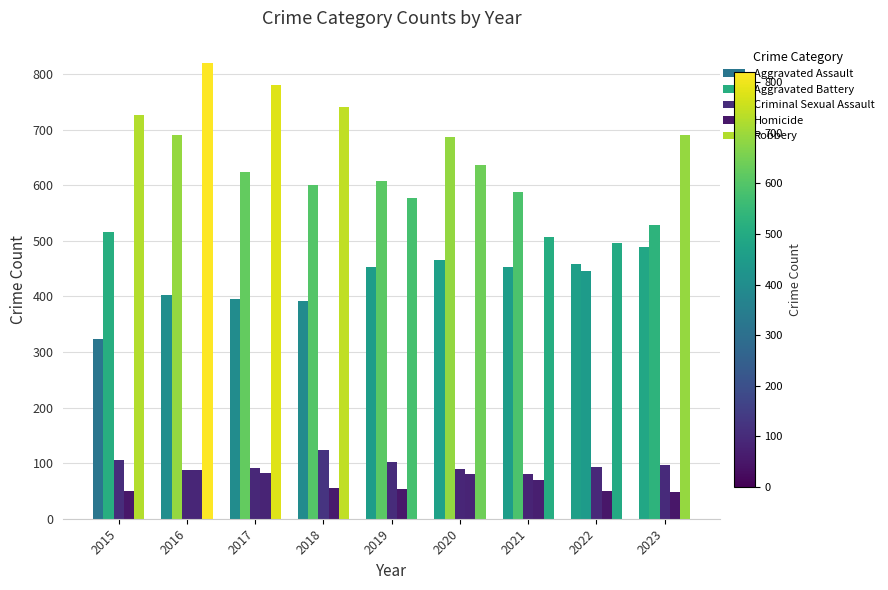

Which series has the widest spread of values?

Robbery